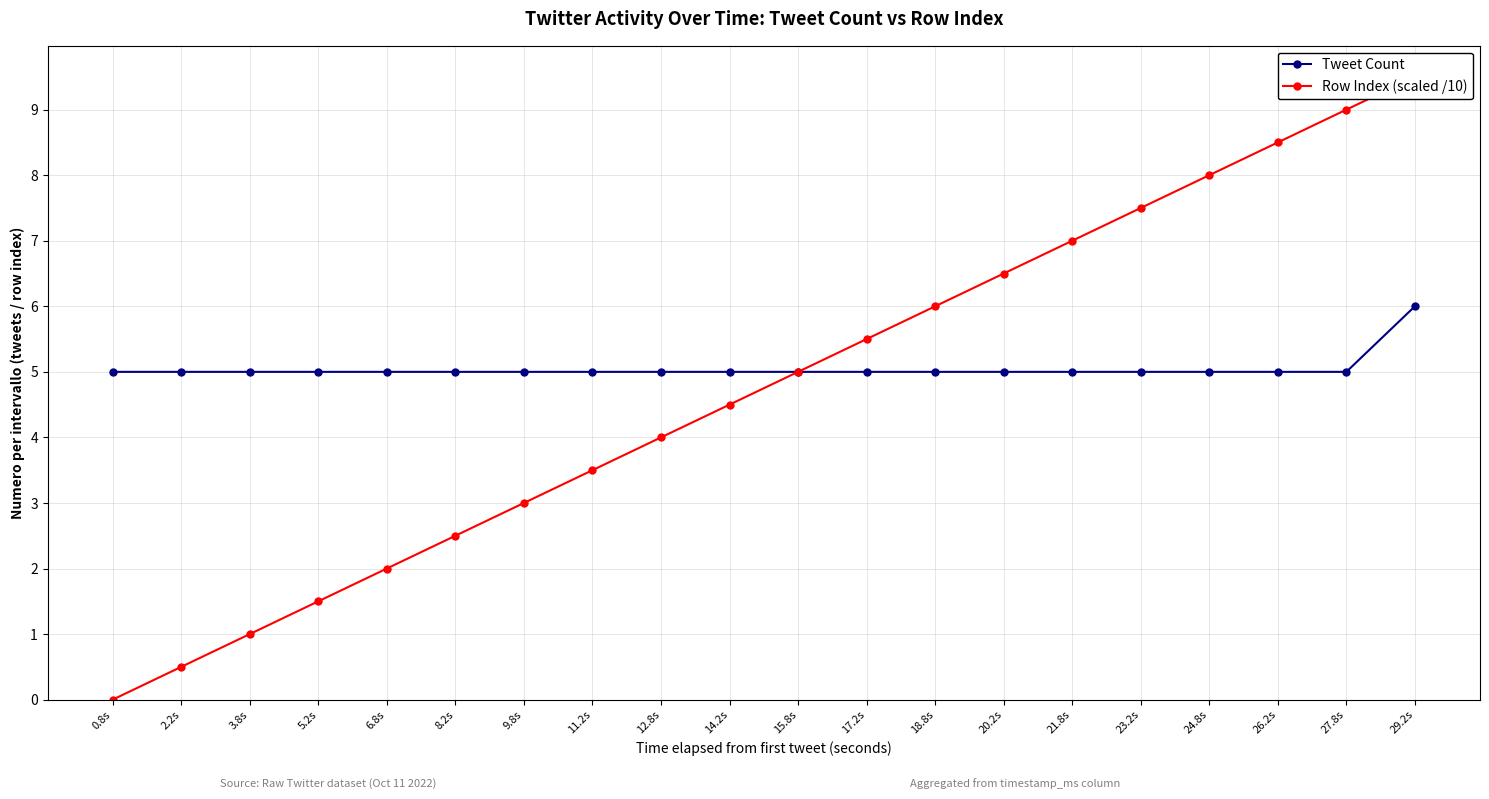

What is the greatest value displayed?

9.5